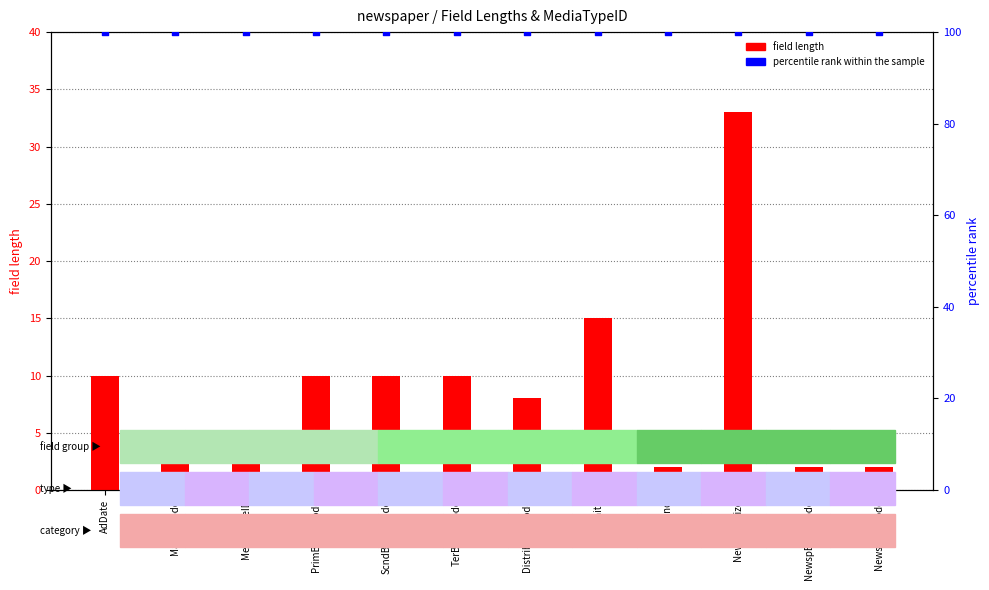

Which series contains the highest Y value?

percentile rank within the sample